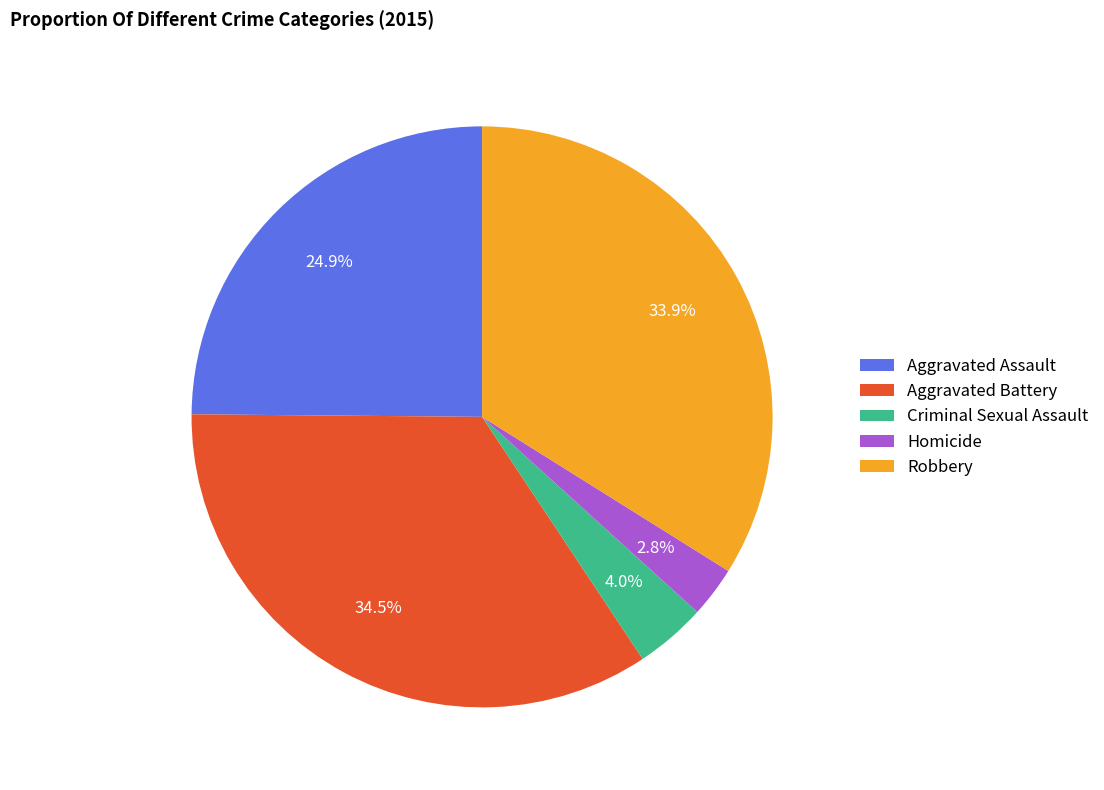

Which category has the smallest portion of the pie?

Homicide